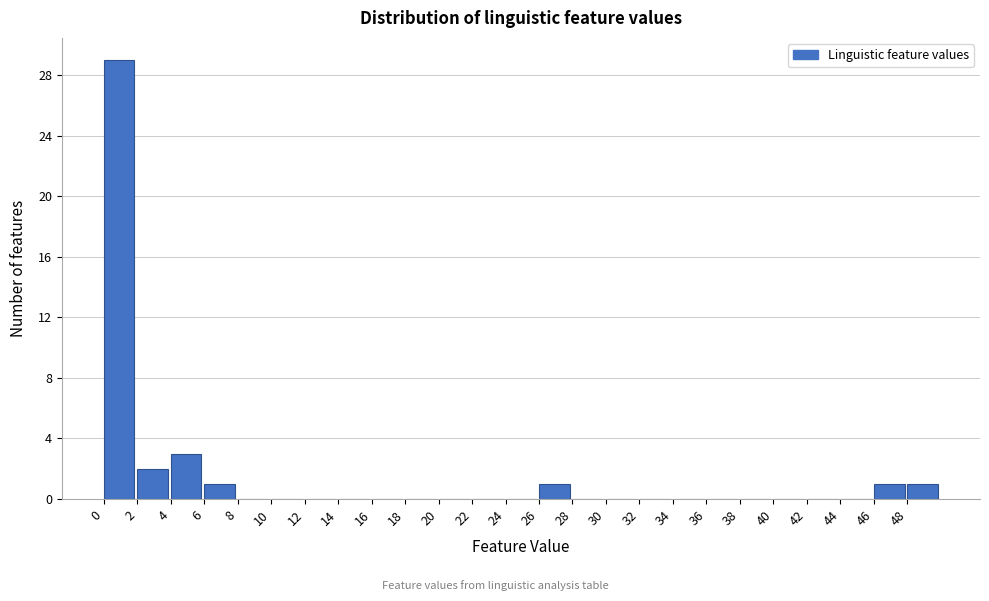

Over which range of the x-axis is the bar tallest?

0 to 2